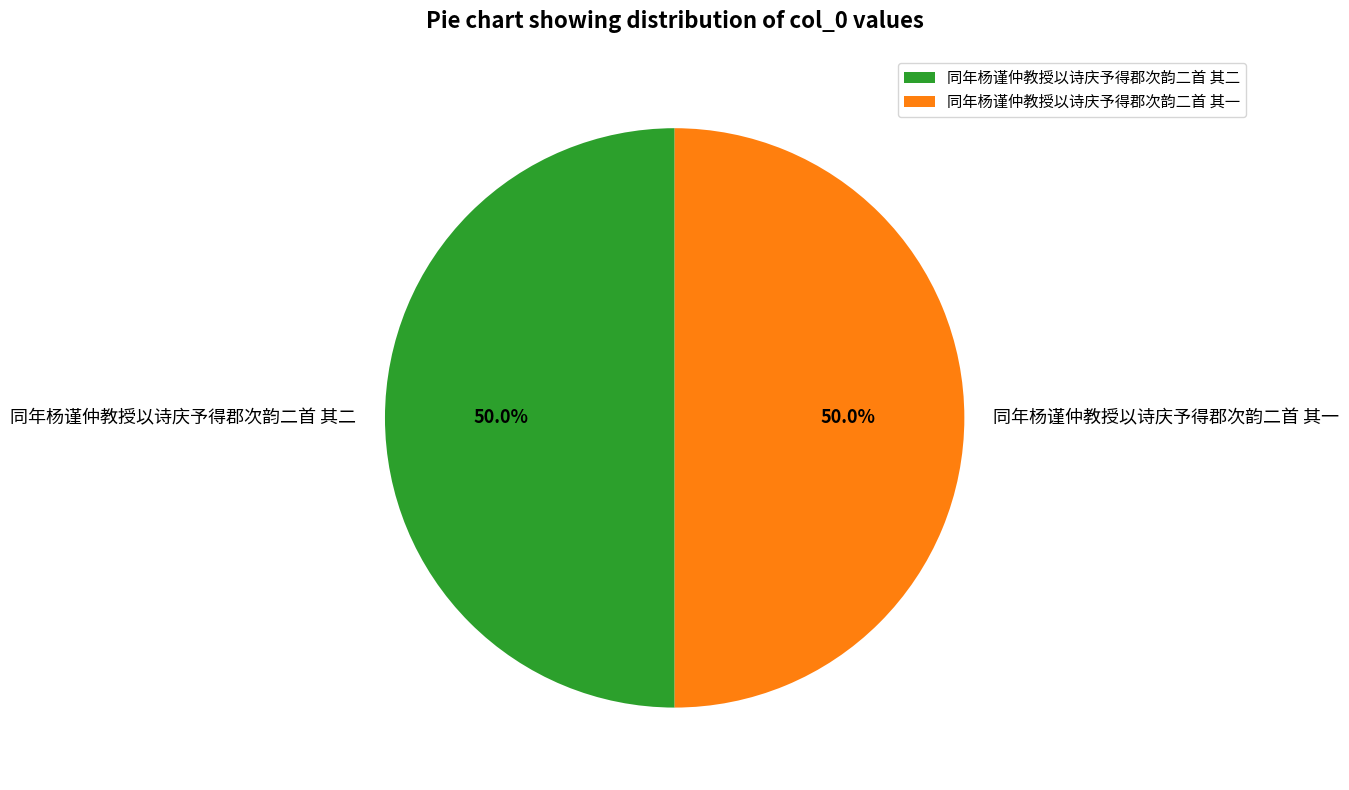

To the nearest percent, what percentage of the pie is 同年杨谨仲教授以诗庆予得郡次韵二首 其二?

50%